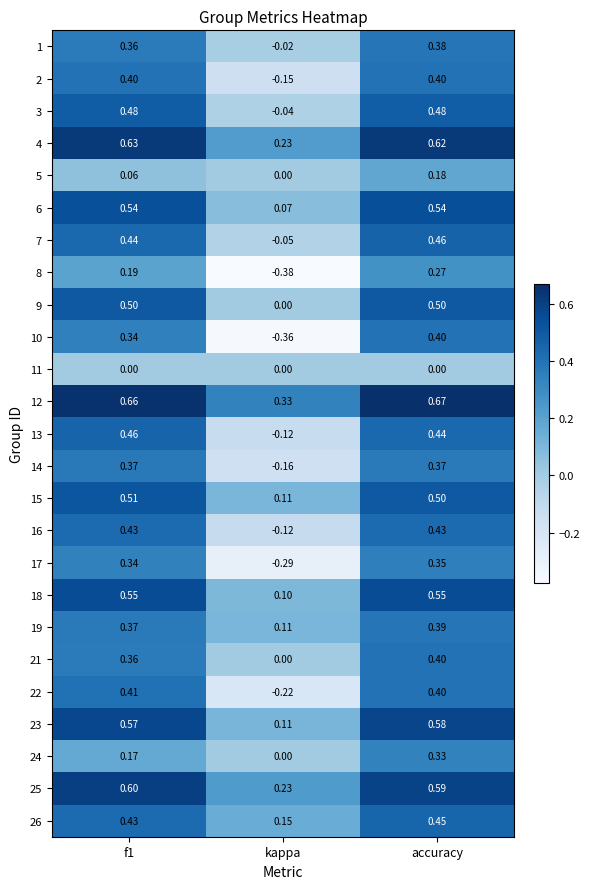

How many values in 2 are above zero?

2